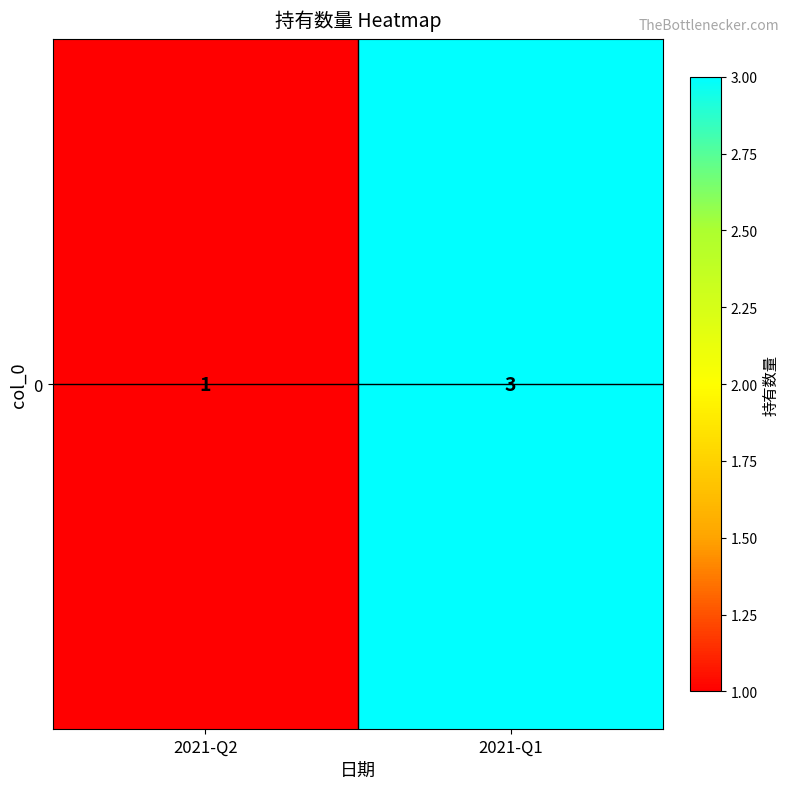

The value at 2021-Q1 is 5. True or false?

False